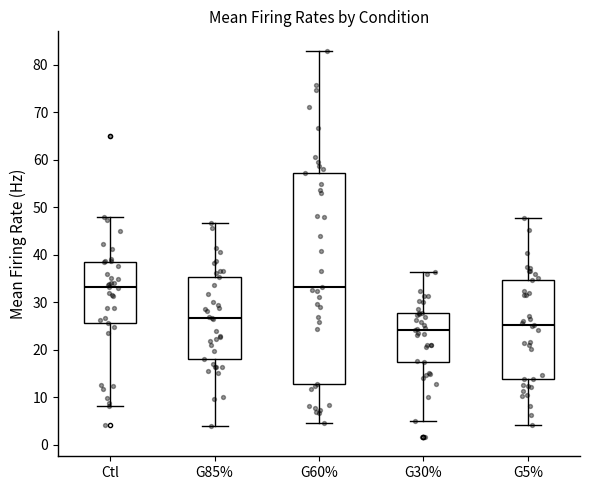

Reading left to right, read every box against the y-axis: the position of its median line, the range the box covers, and the ends of its whiskers. The values are not printed on the chart, so give them approximately, as read against the axis.

Ctl: median 33, box 26 to 38, whiskers 8 to 48
G85%: median 27, box 18 to 35, whiskers 4 to 47
G60%: median 33, box 13 to 57, whiskers 5 to 83
G30%: median 24, box 17 to 28, whiskers 5 to 36
G5%: median 25, box 14 to 35, whiskers 4 to 48